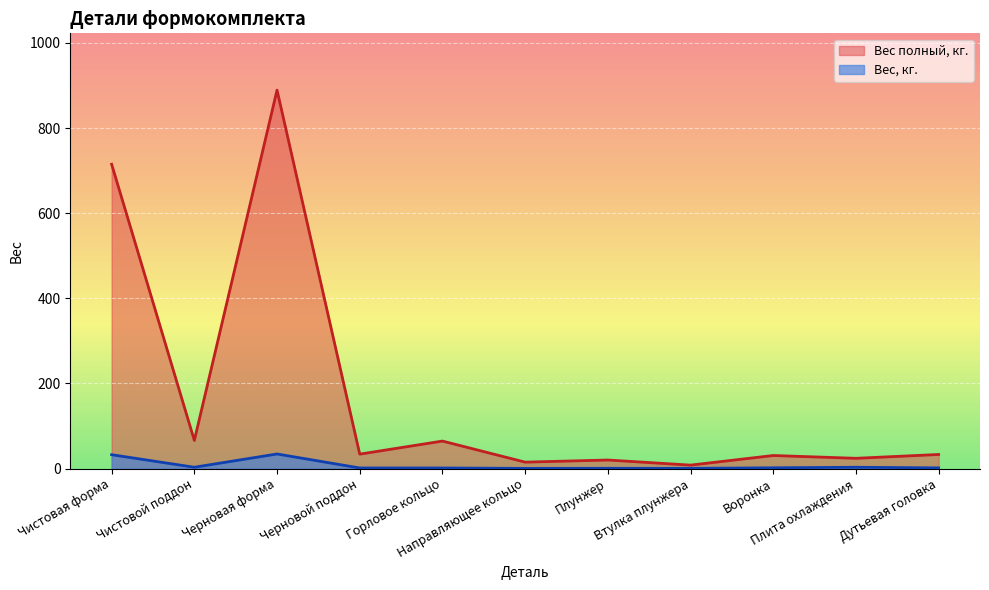

Rank the series by their average value, from lowest to highest.

Вес, кг., Вес полный, кг.